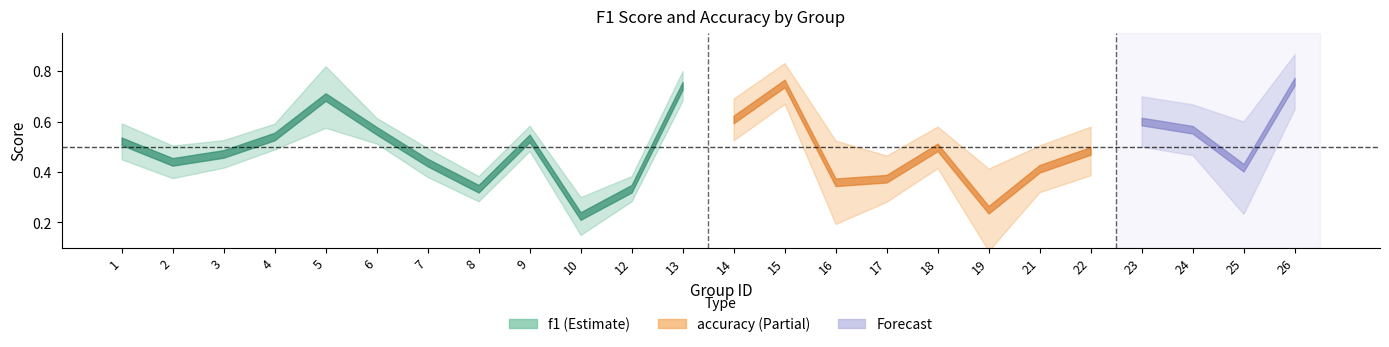

Where is the first local maximum for f1?

5